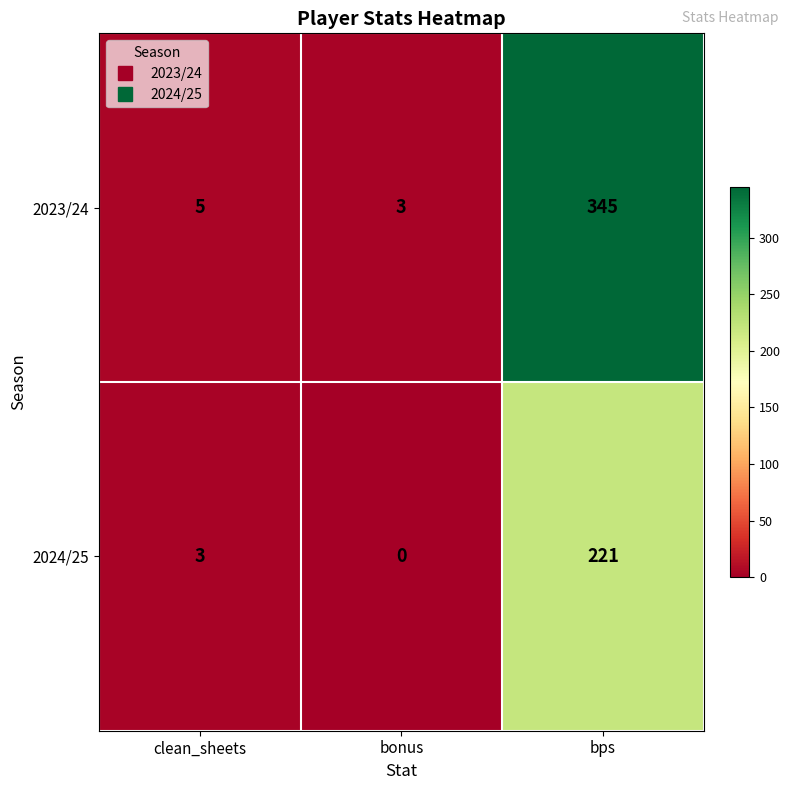

Reading right to left, extract all data points from this chart.

2023/24: bps=345	bonus=3	clean_sheets=5
2024/25: bps=221	bonus=0	clean_sheets=3